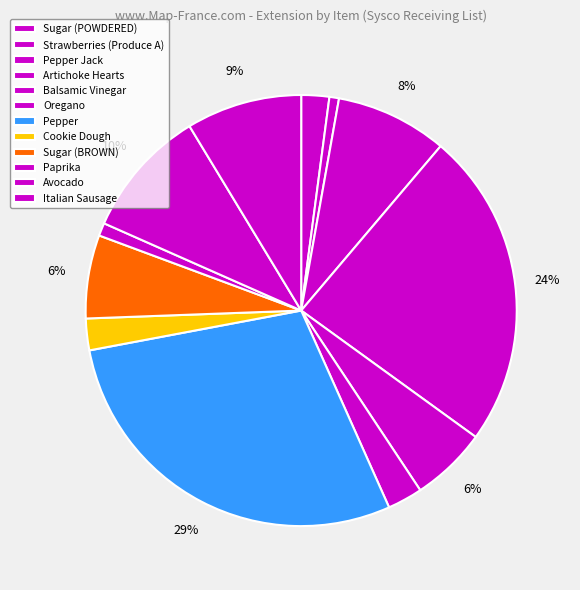

Which slice is the largest?

Pepper